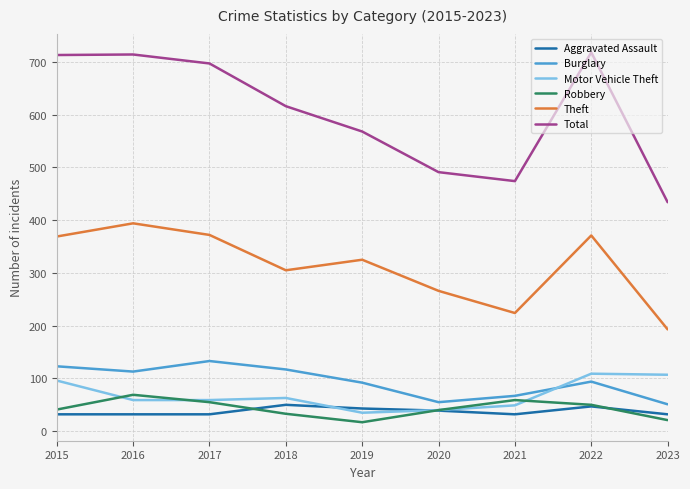

What is the highest value of the Robbery series?

69